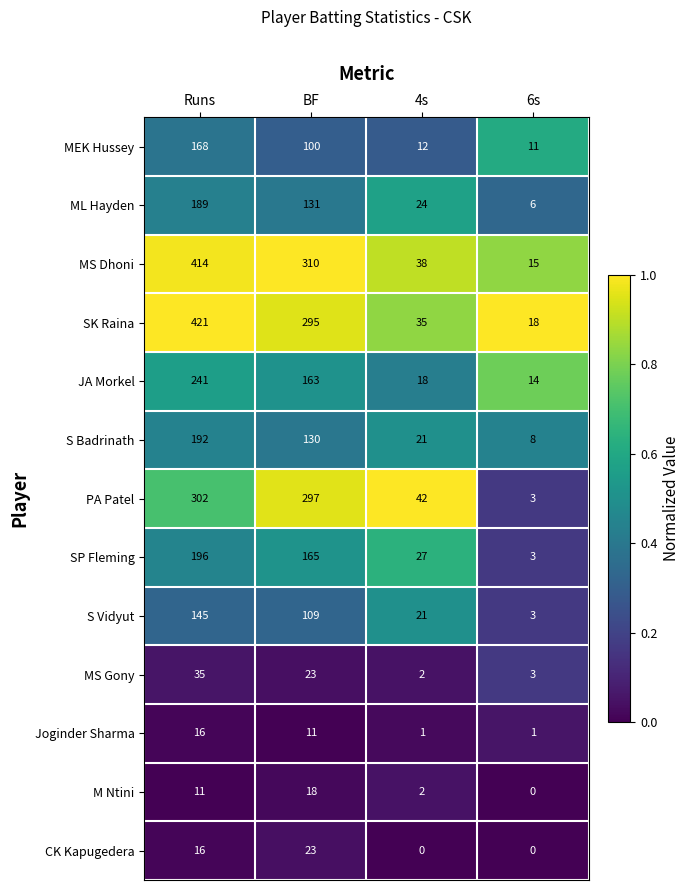

At which category is the sum across all series the highest?

Runs